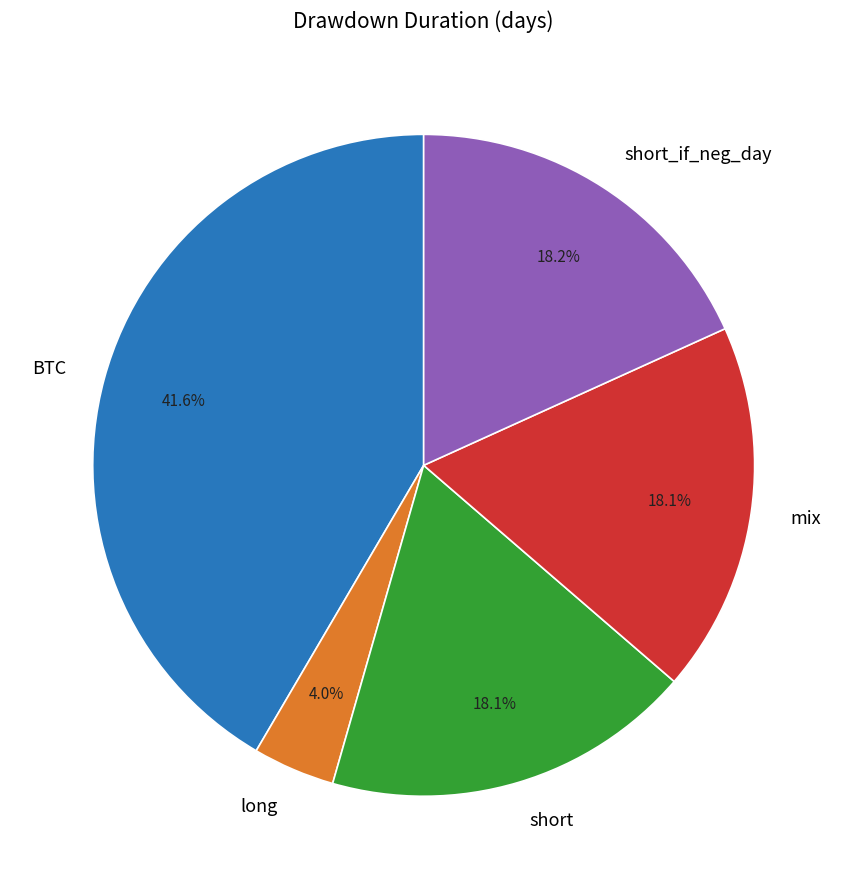

What is the largest slice in the pie chart?

BTC